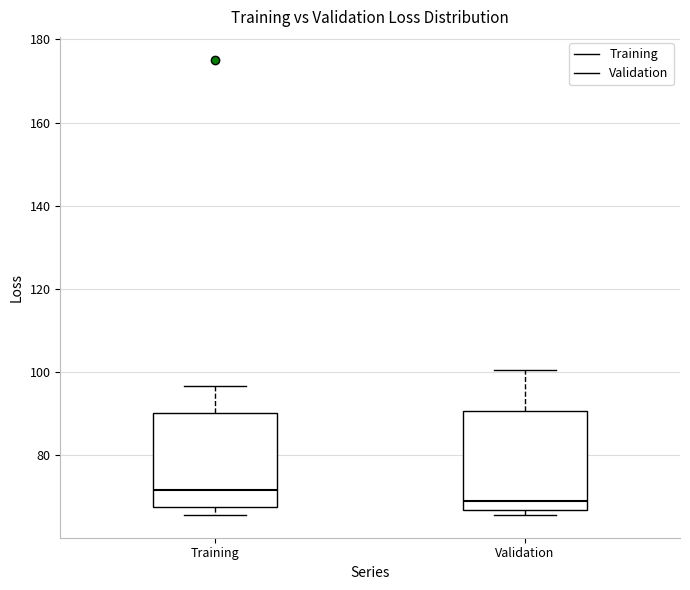

Reading left to right, transcribe this box plot: for each box, give where its median line is, the range the box spans, and where its two whiskers end, as read against the y-axis. The values are not printed on the chart, so give them approximately, as read against the axis.

Training: median 72, box 68 to 90, whiskers 66 to 96
Validation: median 68, box 66 to 90, whiskers 66 (just below the box's lower edge) to 100